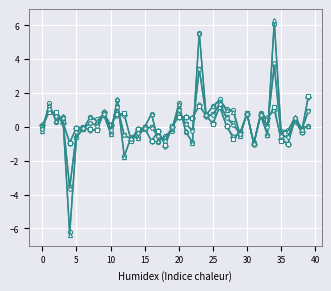

What is the greatest value displayed?

6.3